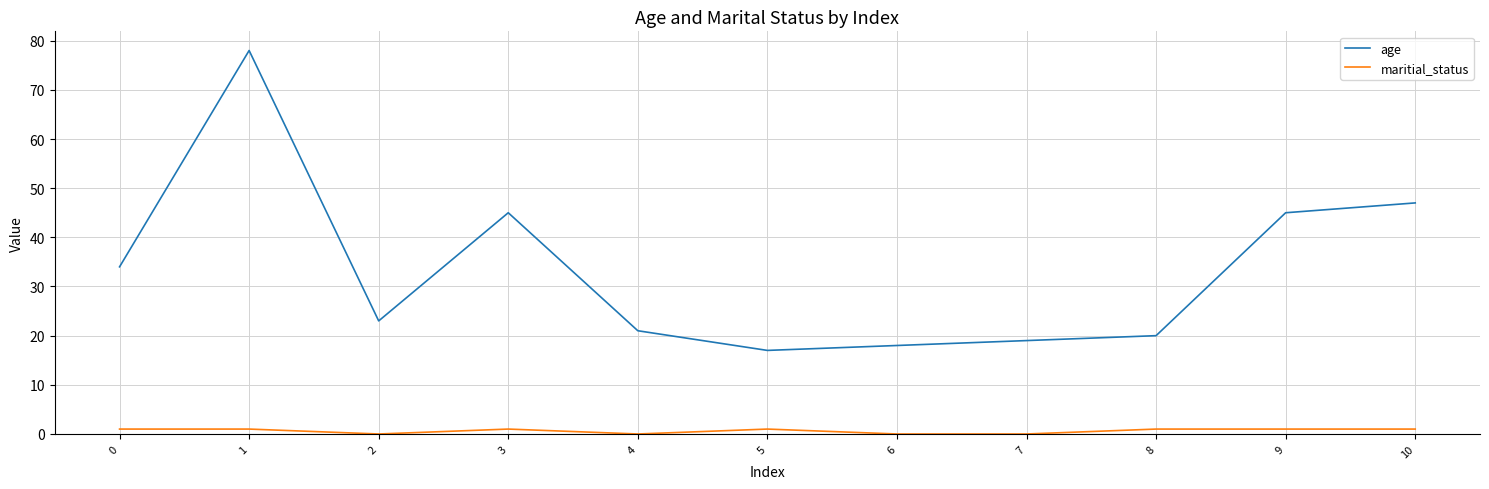

Which series has the largest total across all categories?

age